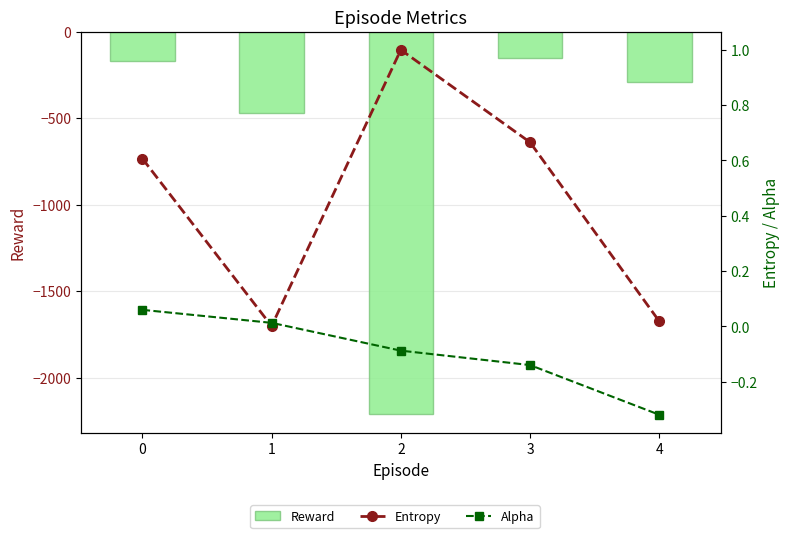

The value of Reward at 0 is -170.3. True or false?

True